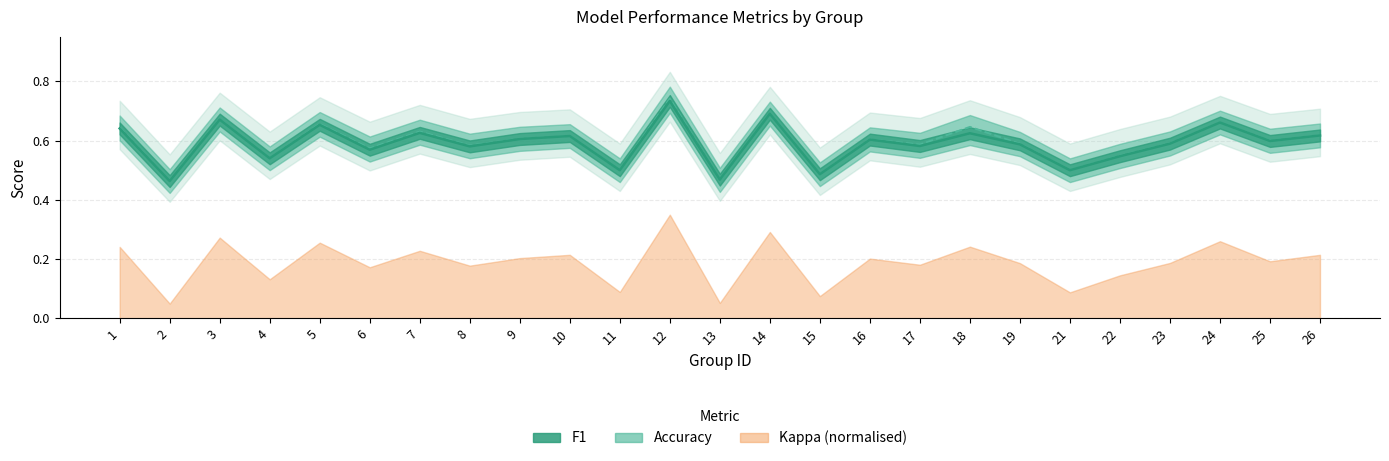

The value of f1 at 6 is 0.6. True or false?

True